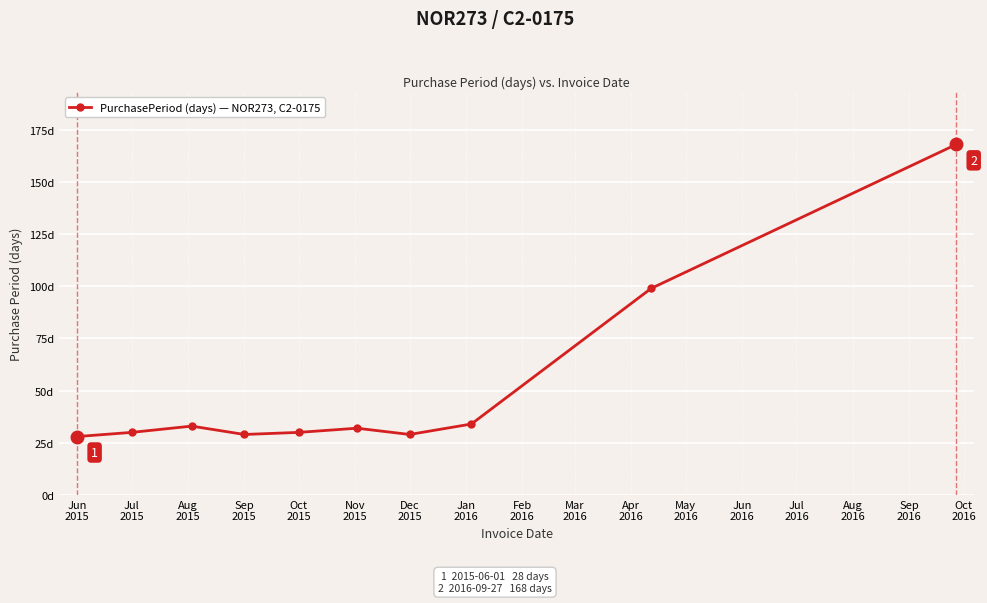

Is this an area chart (filled region under the line)?

No